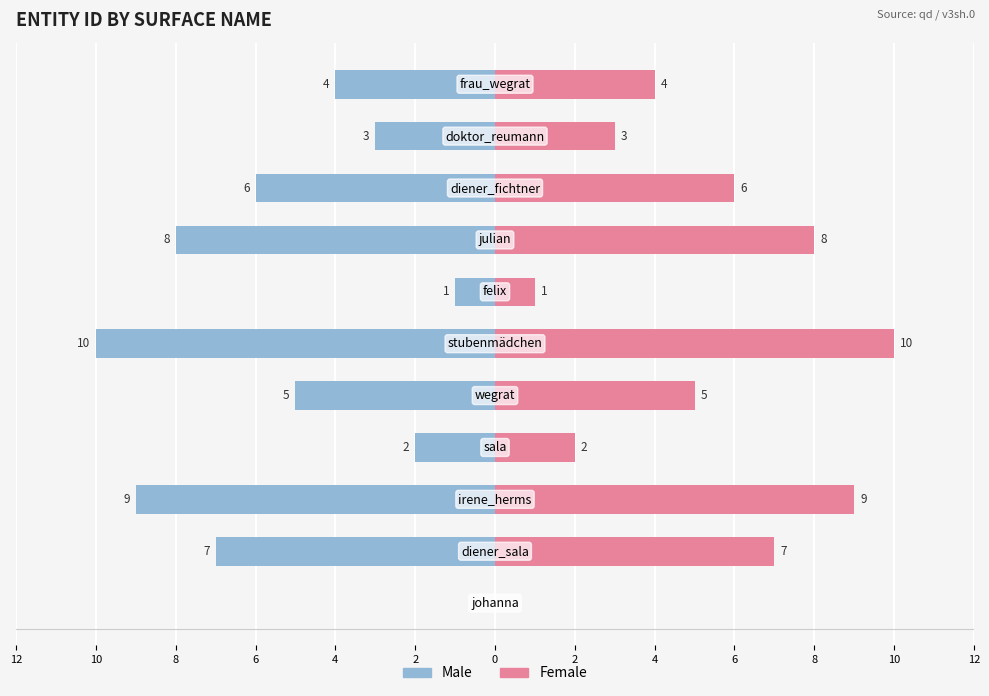

Is the value of Female at 2 greater than the value of Male at 12?

Yes